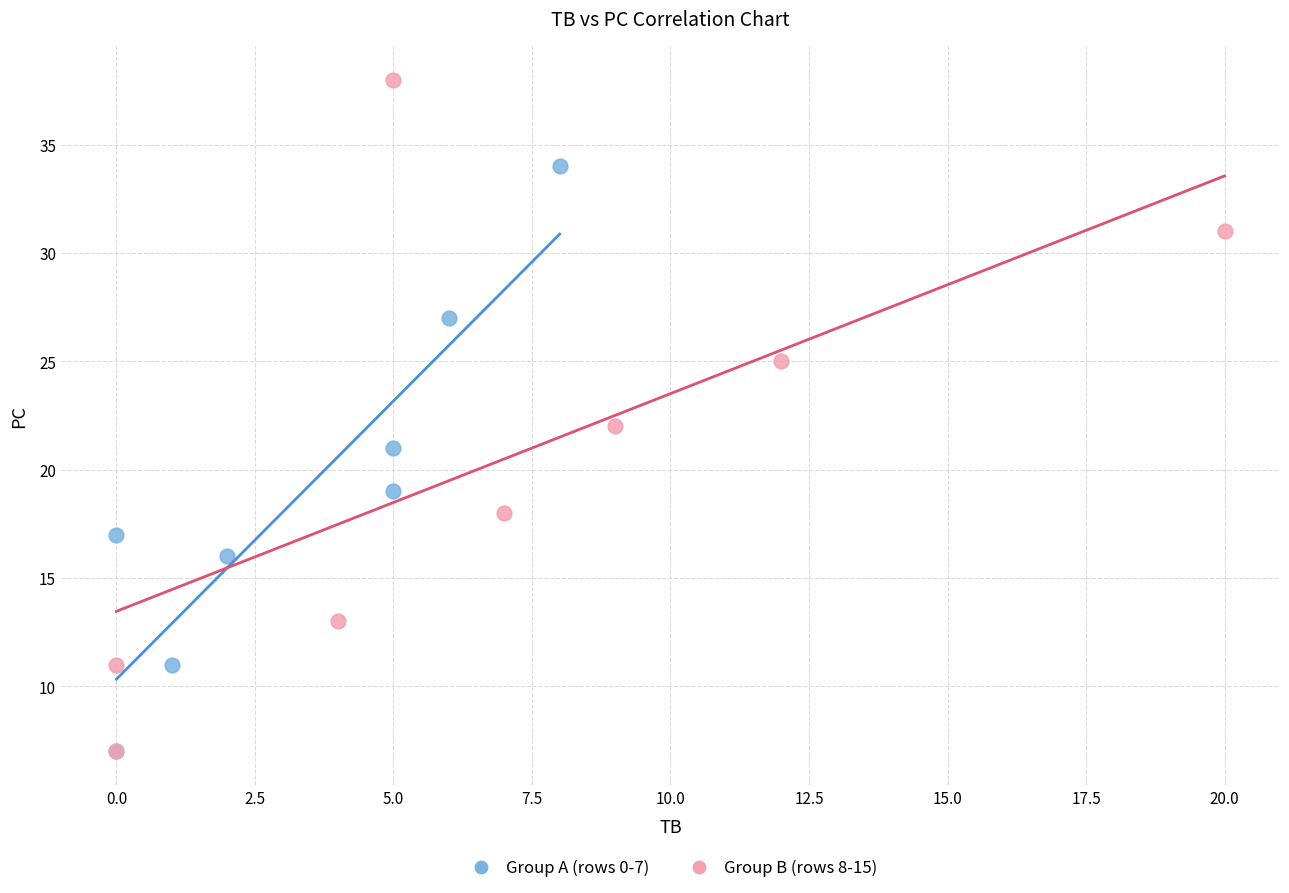

Which series contains the highest Y value?

Group B (rows 8-15)